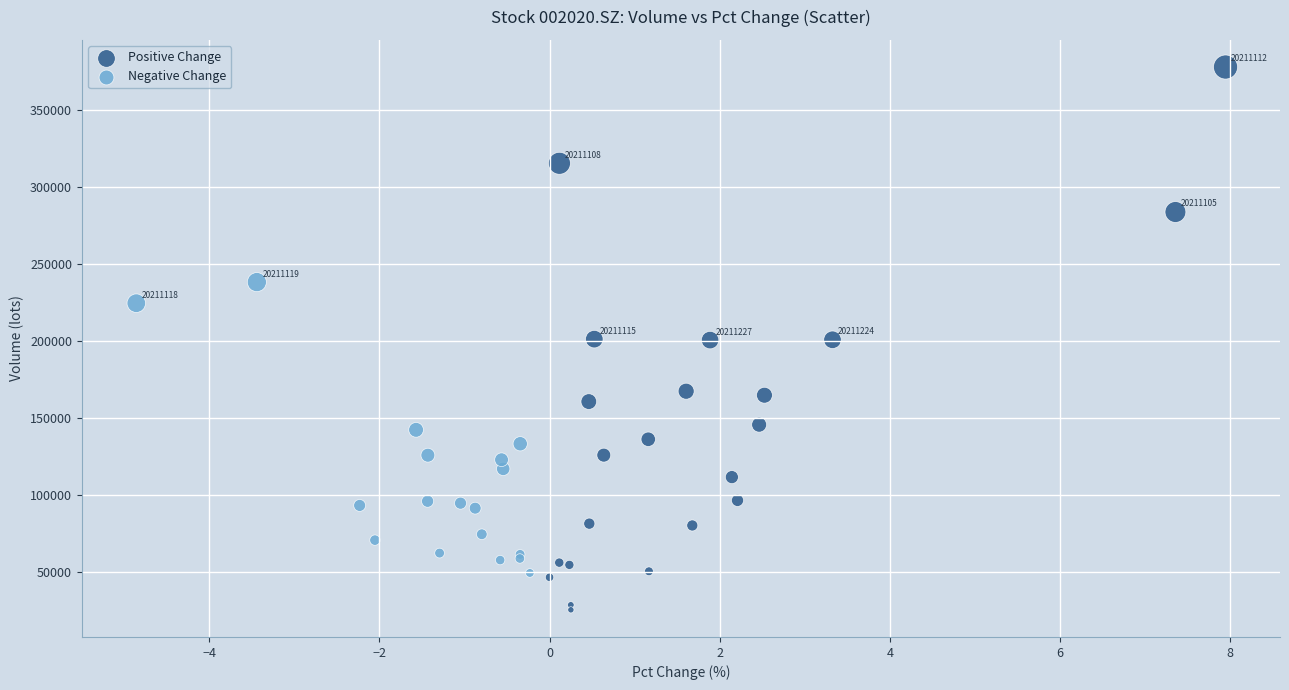

What are all the series names shown in the legend?

Positive Change, Negative Change